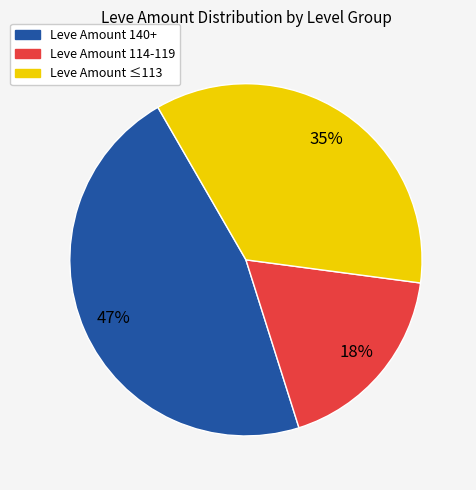

How many slices are in this pie chart?

3